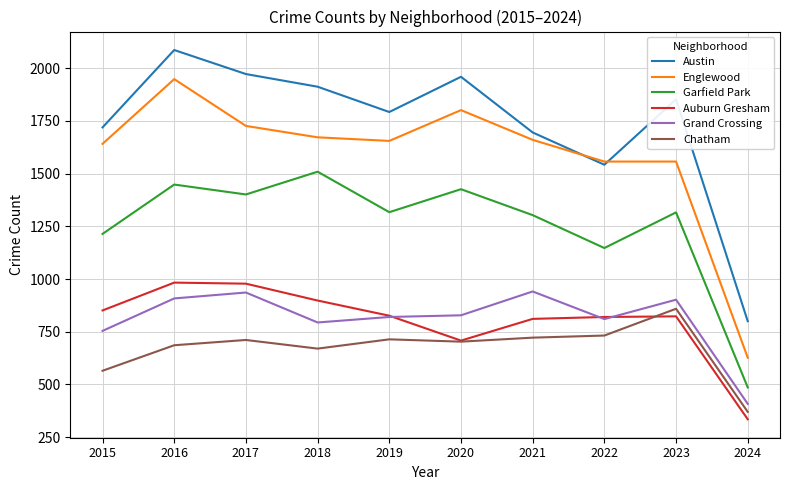

True or false: Garfield Park and Austin intersect in this chart.

False